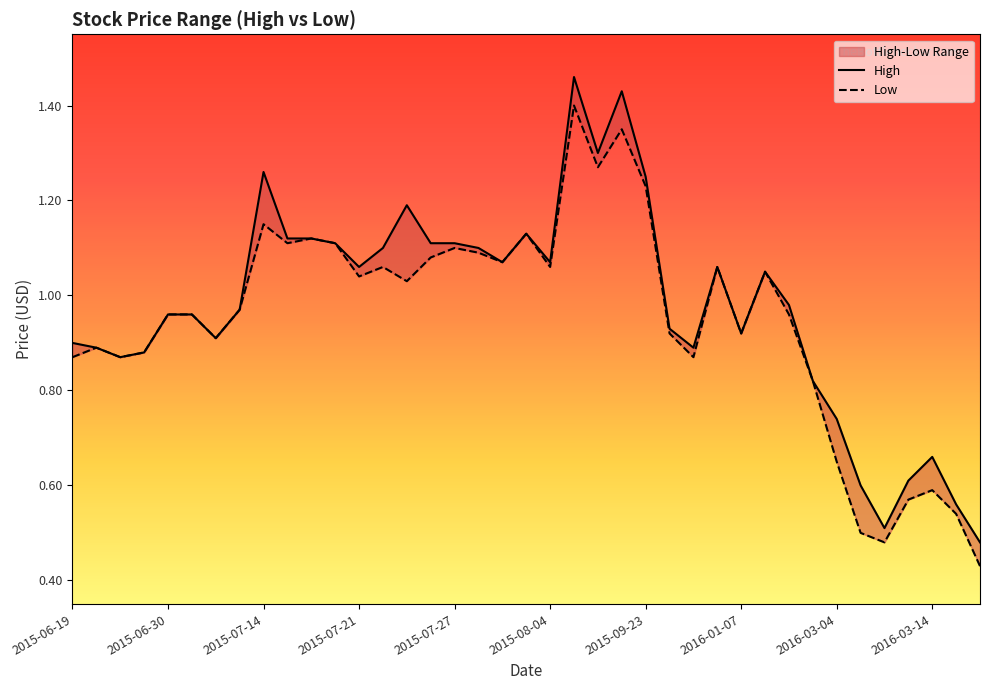

What is the difference between the maximum and minimum values in the High series?

1.0